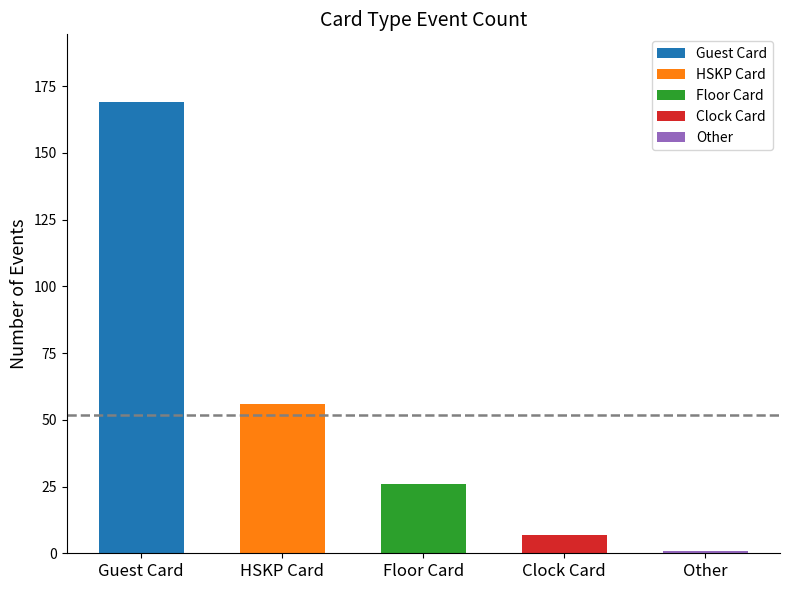

What is the change in value from Clock Card to Other?

-6